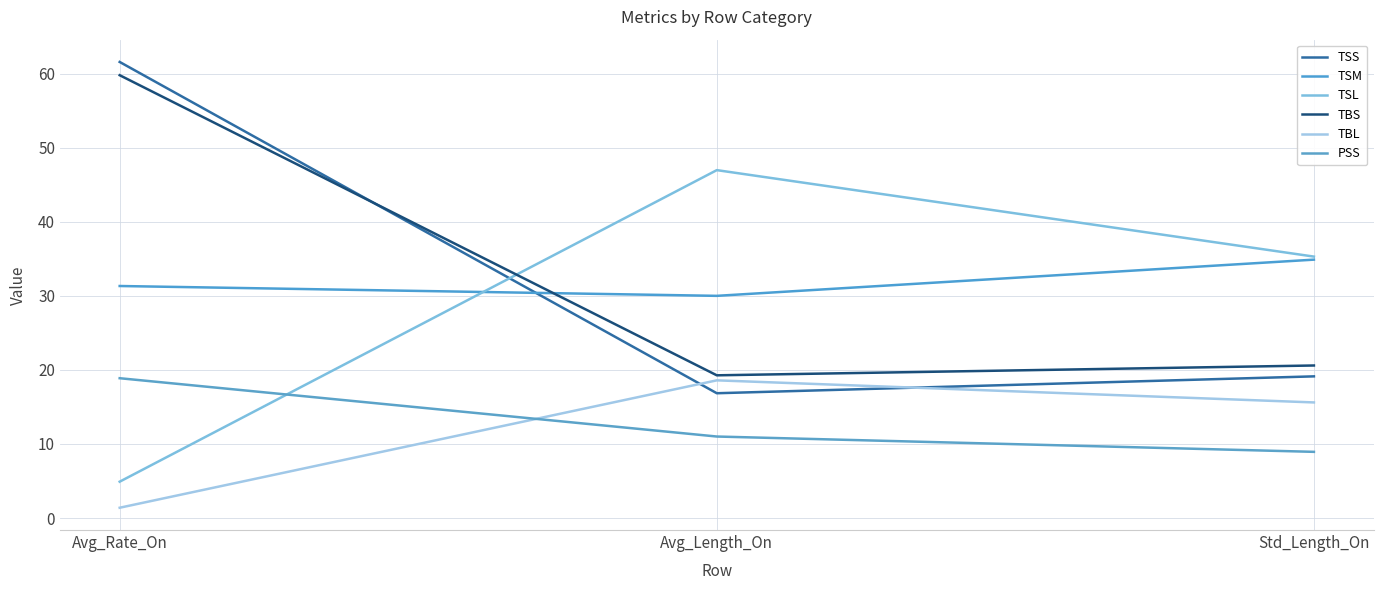

What is the highest value of the TBS series?

59.8